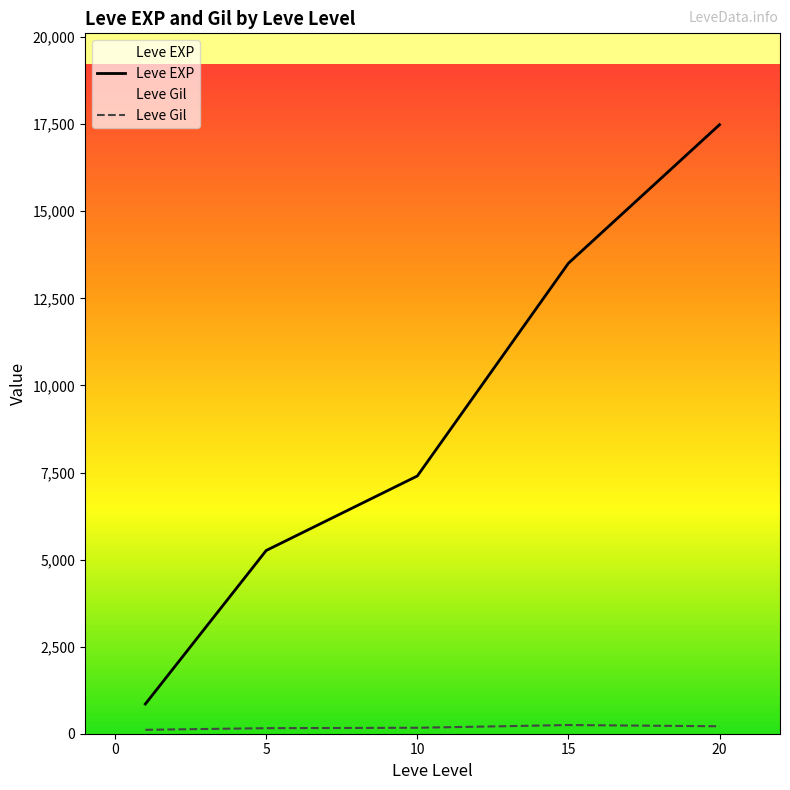

True or false: Leve EXP and Leve Gil cross at least once.

False